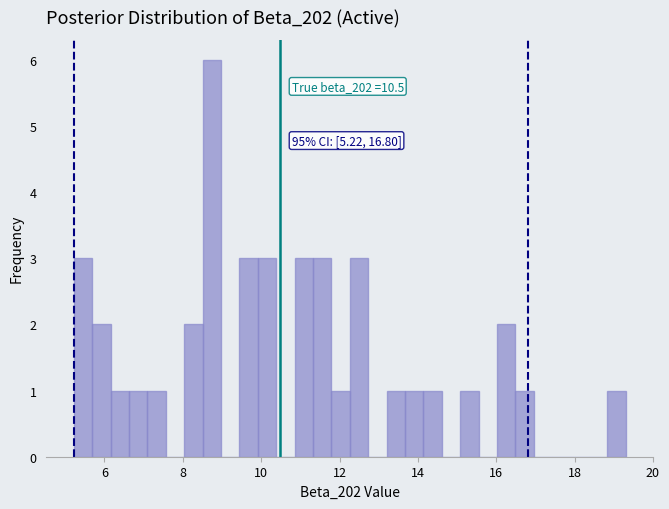

Around what value on the x-axis is the tallest bar? Give the approximate position of its centre, as read against the axis.

8.8